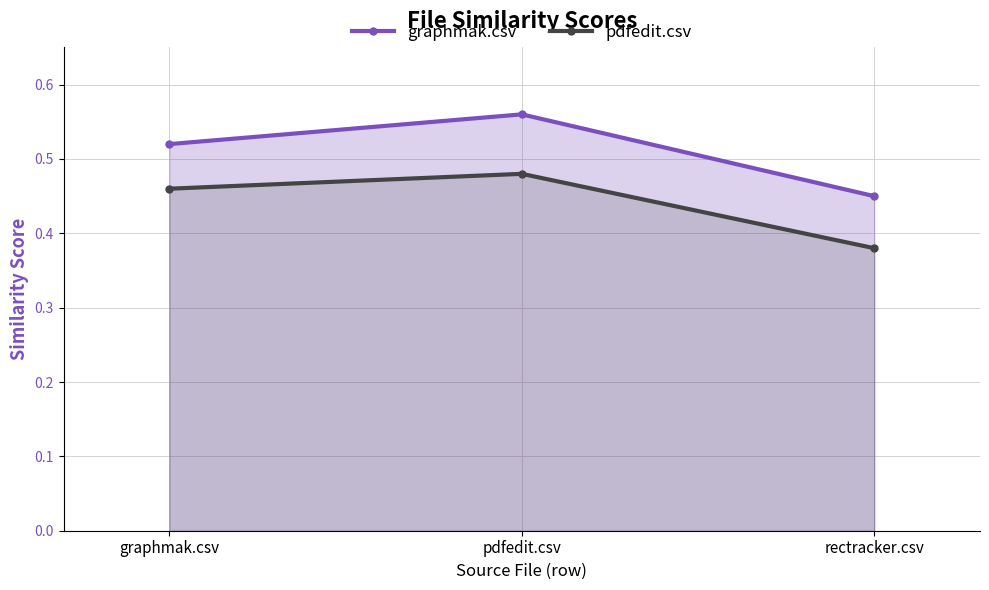

How many lines are shown in the chart?

2